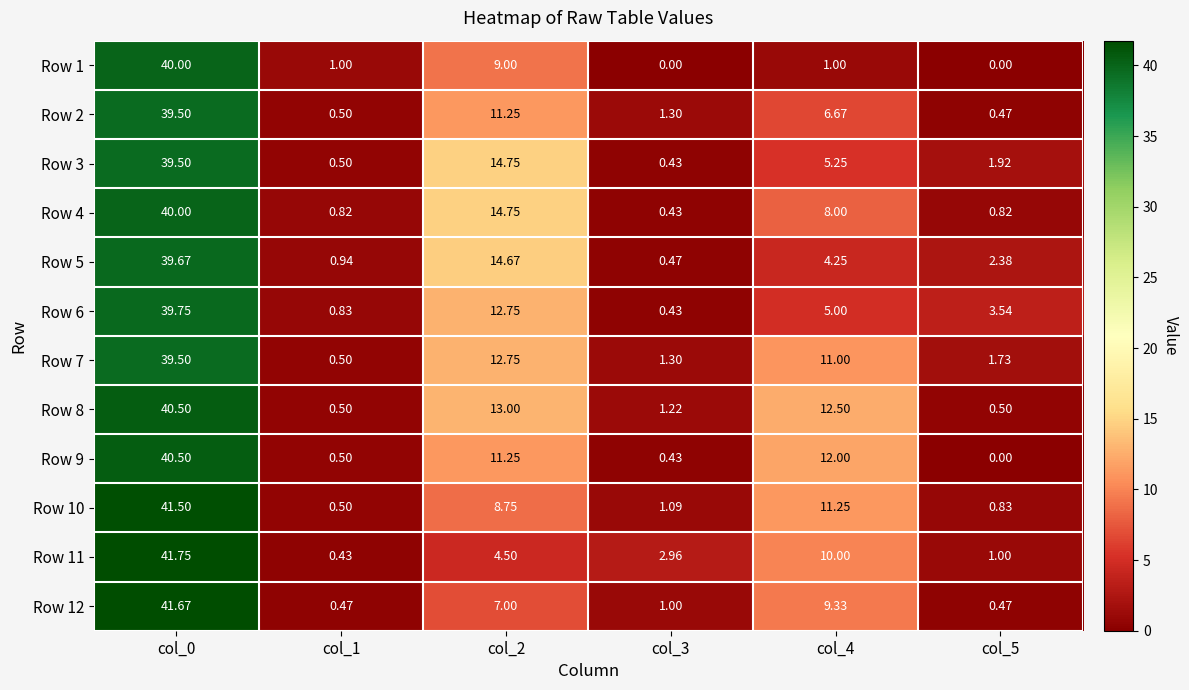

Is the value of Row 12 at col_1 greater than the value of Row 10 at col_1?

No